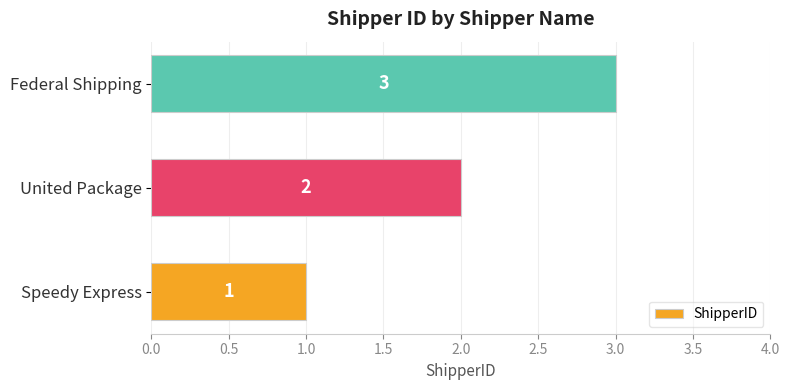

Between United Package and Speedy Express, which is larger?

United Package